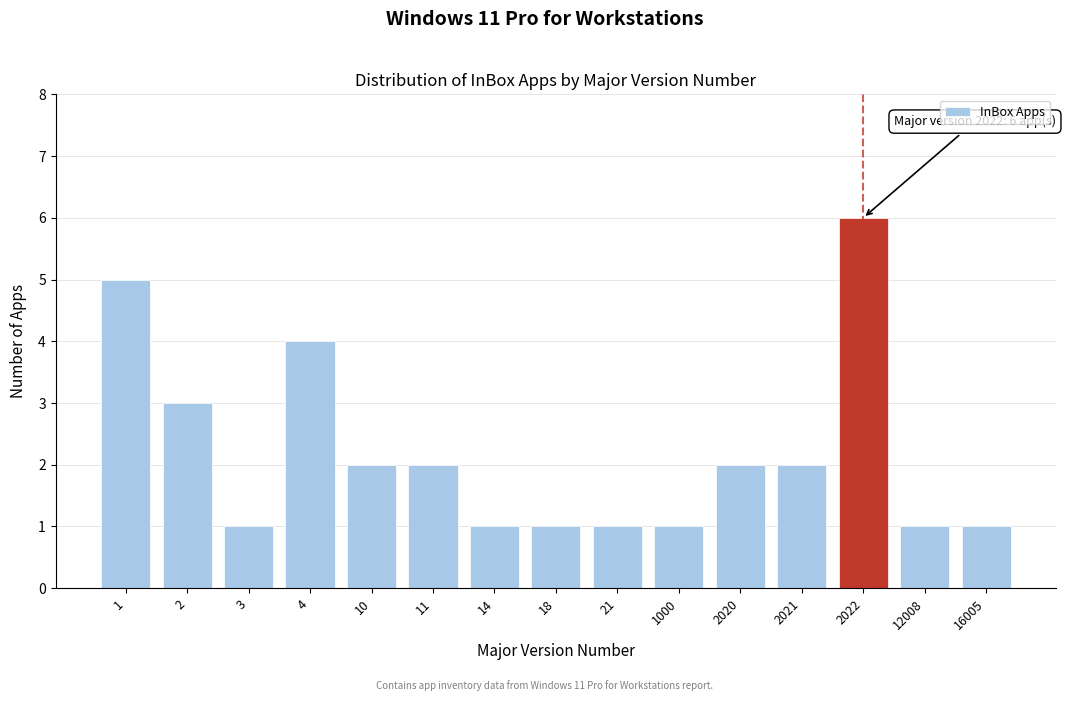

Reading left to right, transcribe all the data shown in this chart.

5	3	1	4	2	2	1	1	1	1	2	2	6	1	1